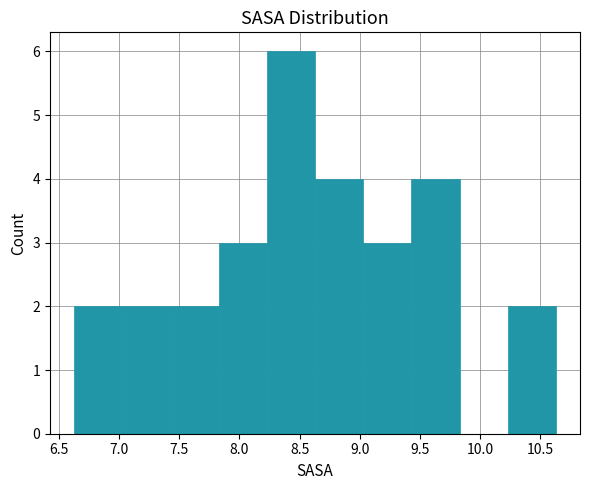

Reading left to right, transcribe this chart: for each bar, give the range it covers on the x-axis and its height. Neither the bar edges nor the heights are printed on the chart, so give them approximately, as read against the axes.

6.65 to 7.05: 2
7.05 to 7.45: 2
7.45 to 7.85: 2
7.85 to 8.25: 3
8.25 to 8.65: 6
8.65 to 9.05: 4
9.05 to 9.45: 3
9.45 to 9.85: 4
9.85 to 10.25: 0
10.25 to 10.65: 2